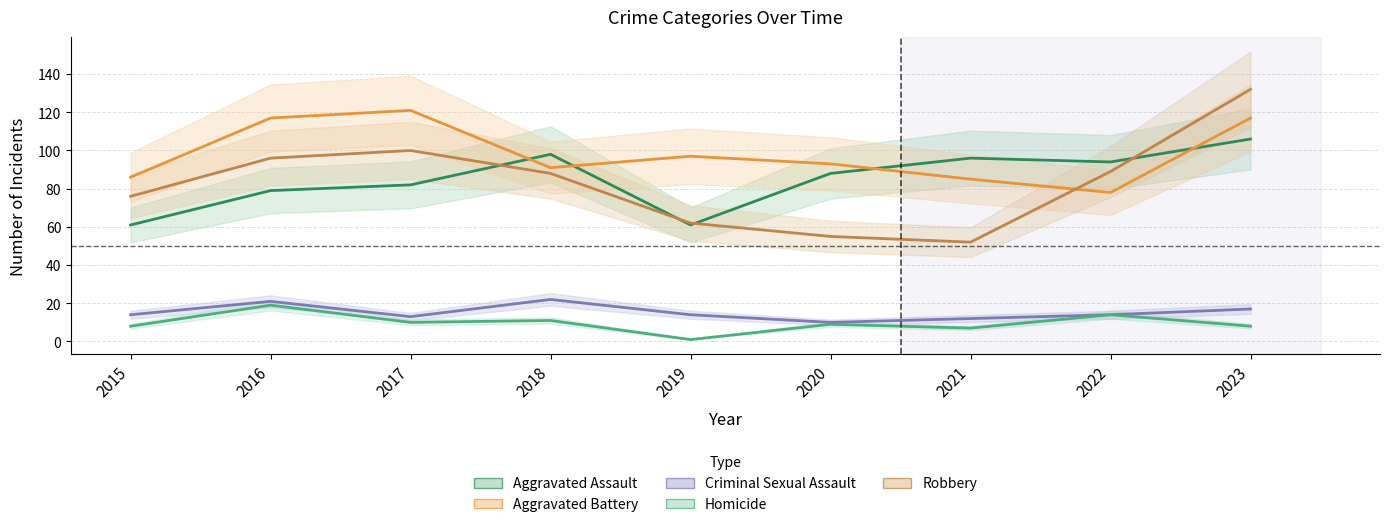

True or false: Aggravated Battery and Homicide intersect in this chart.

False